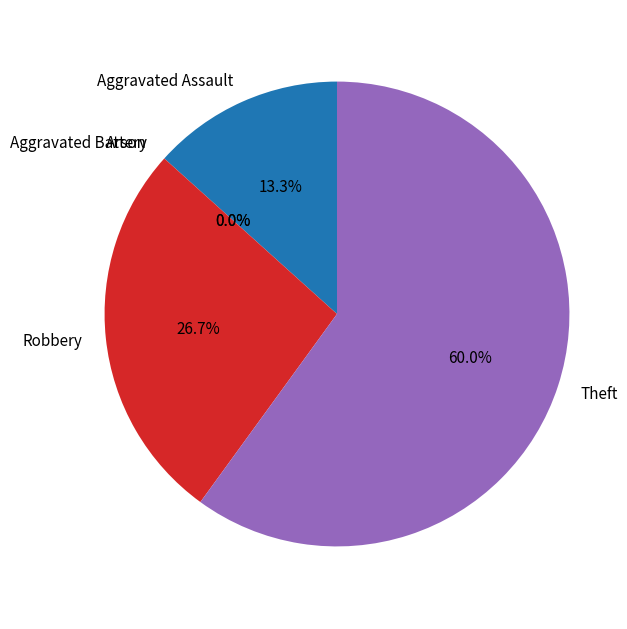

What is the change in value from Aggravated Battery to Theft?

+9